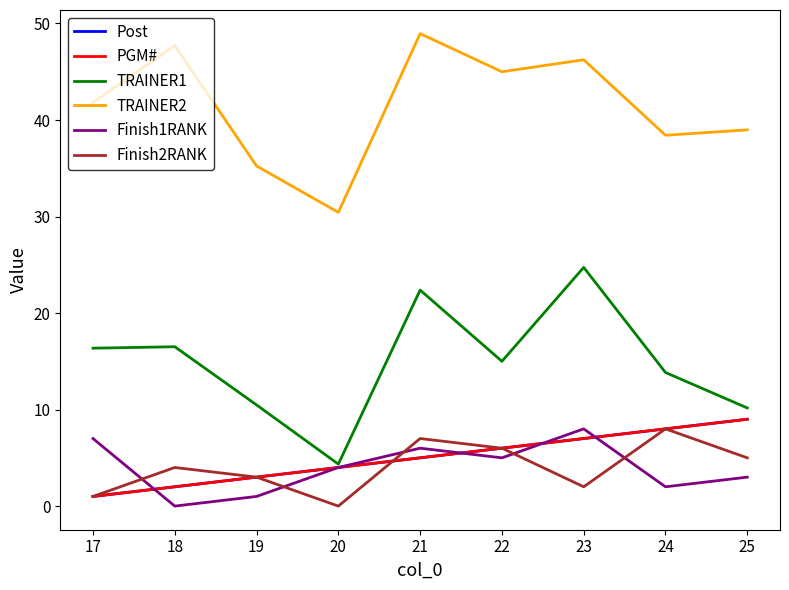

List the series in order of their peak value, highest first.

TRAINER2, TRAINER1, Post, PGM#, Finish1RANK, Finish2RANK